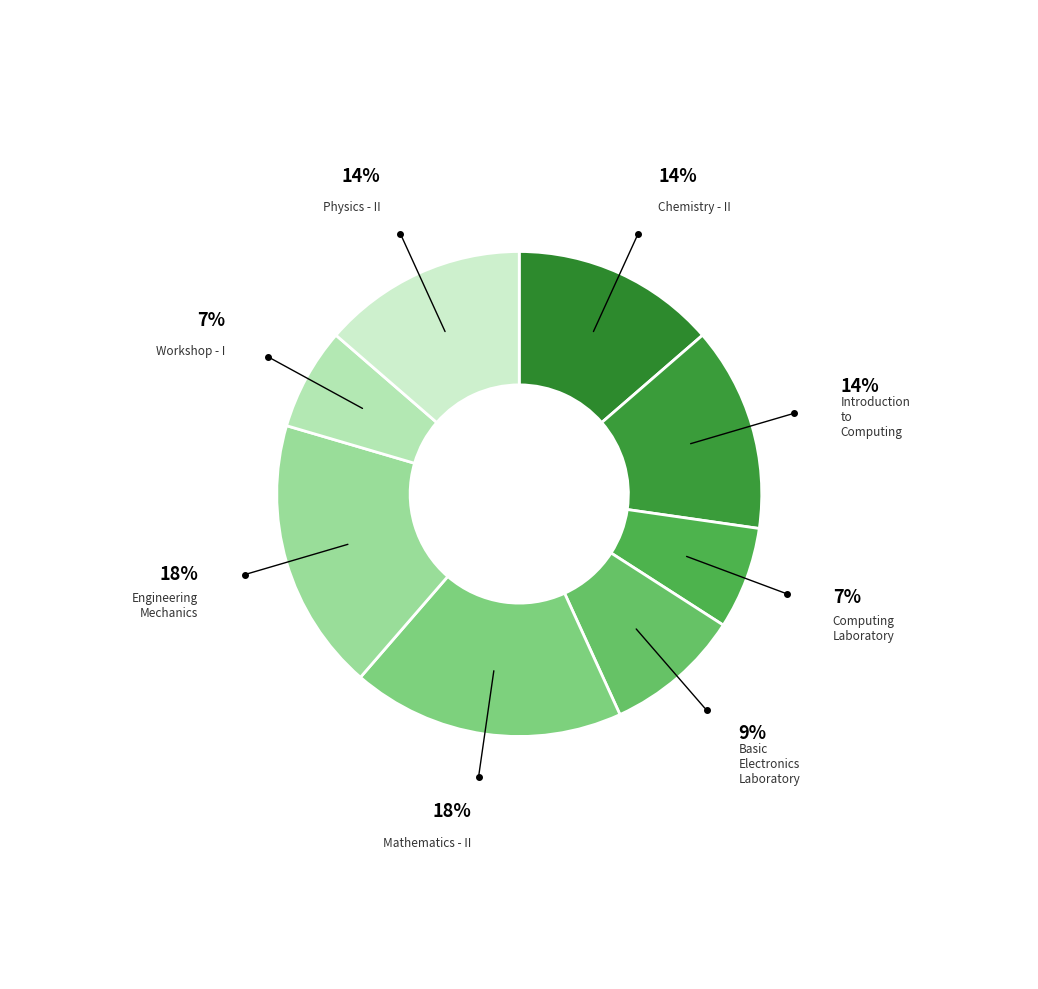

To the nearest percent, what is the difference between the largest and smallest slice percentages?

11%